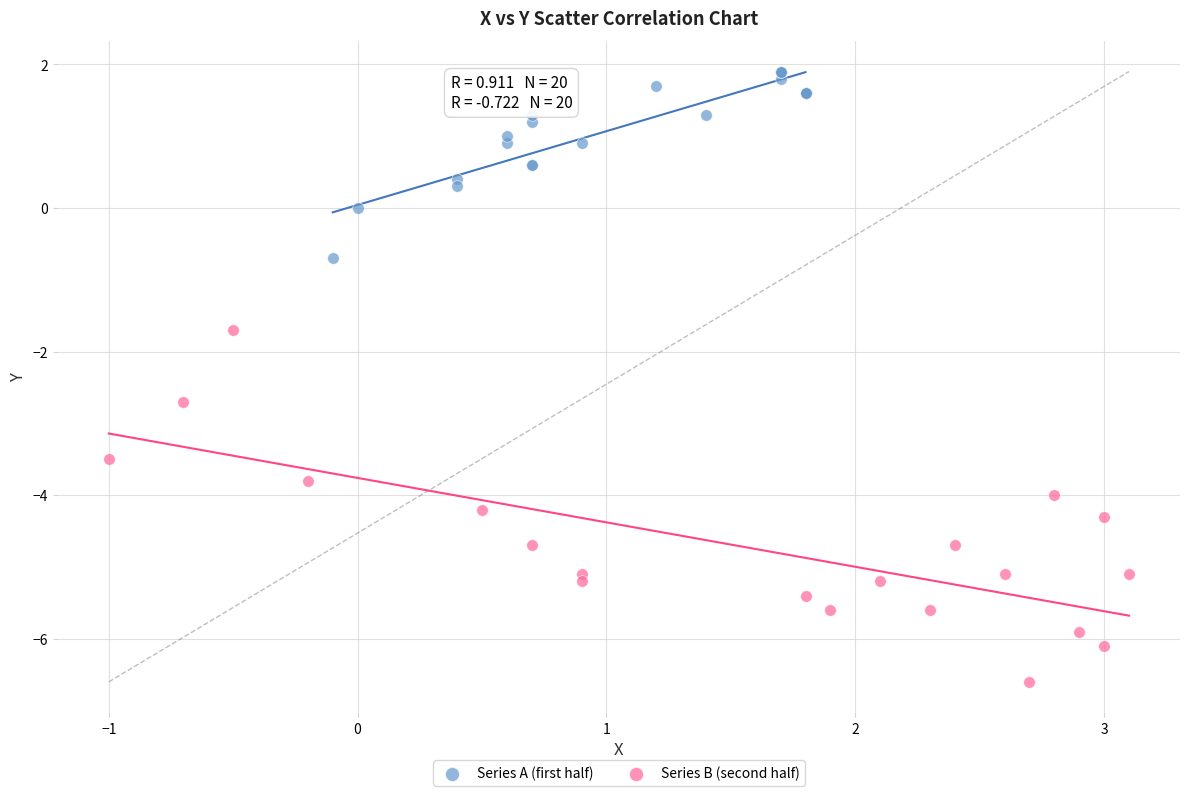

Which series has the widest spread of Y values?

Series B (second half)